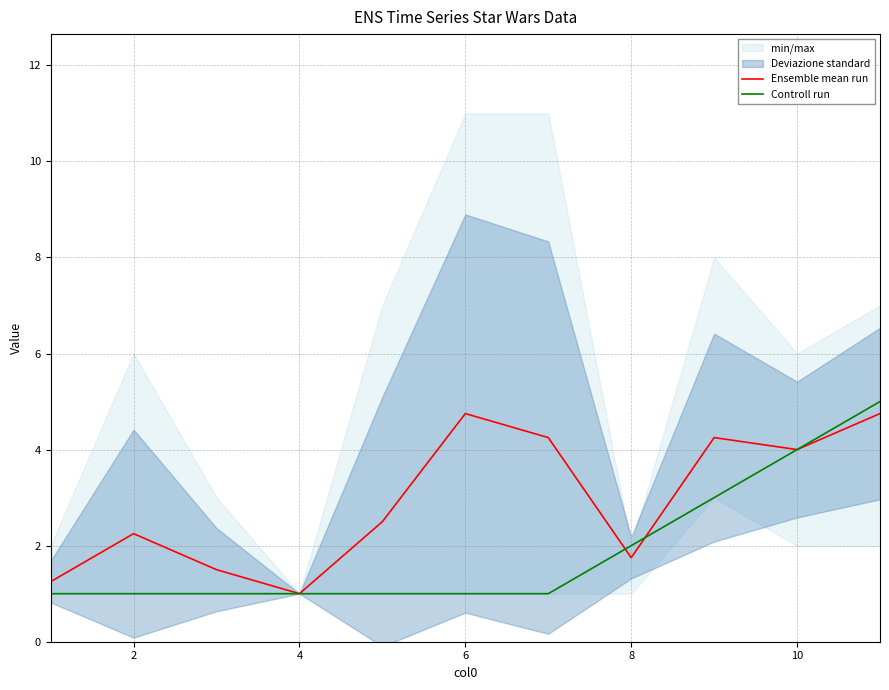

True or false: Ensemble mean run has a value of 3.0 at 8.

False